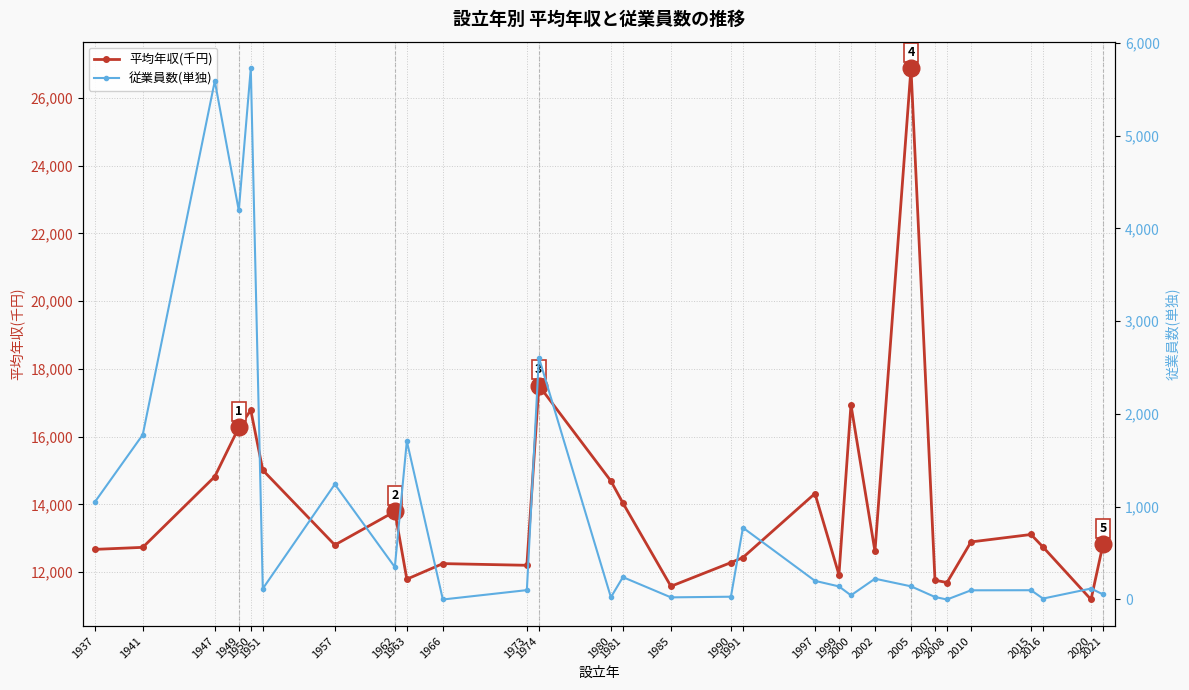

At which category does 平均年収(千円) reach its first local peak?

1950